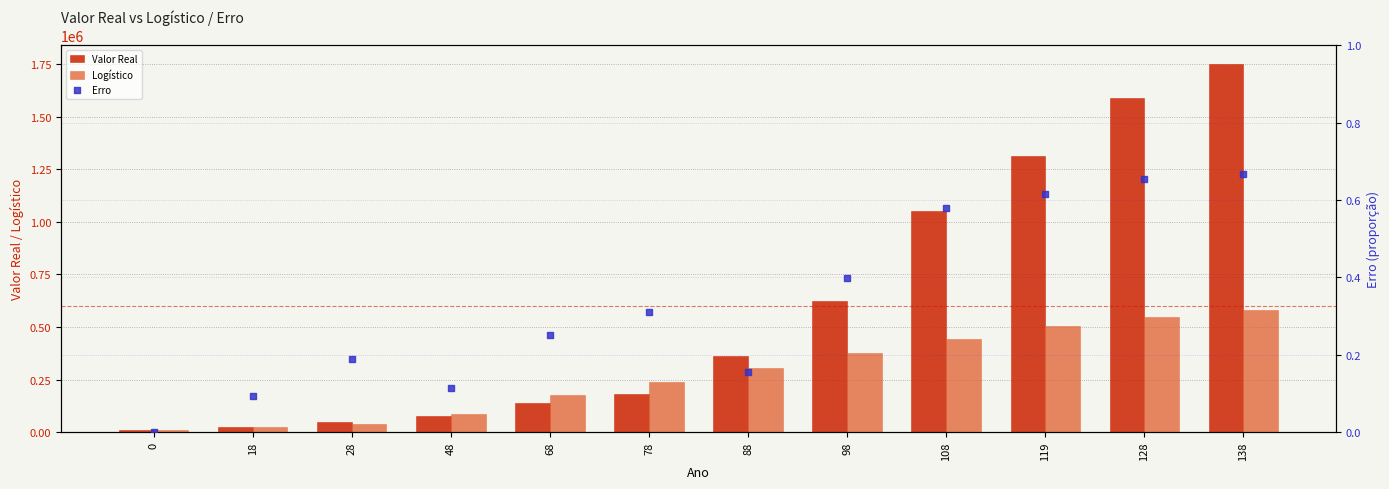

Which series has the largest total across all categories?

Valor Real